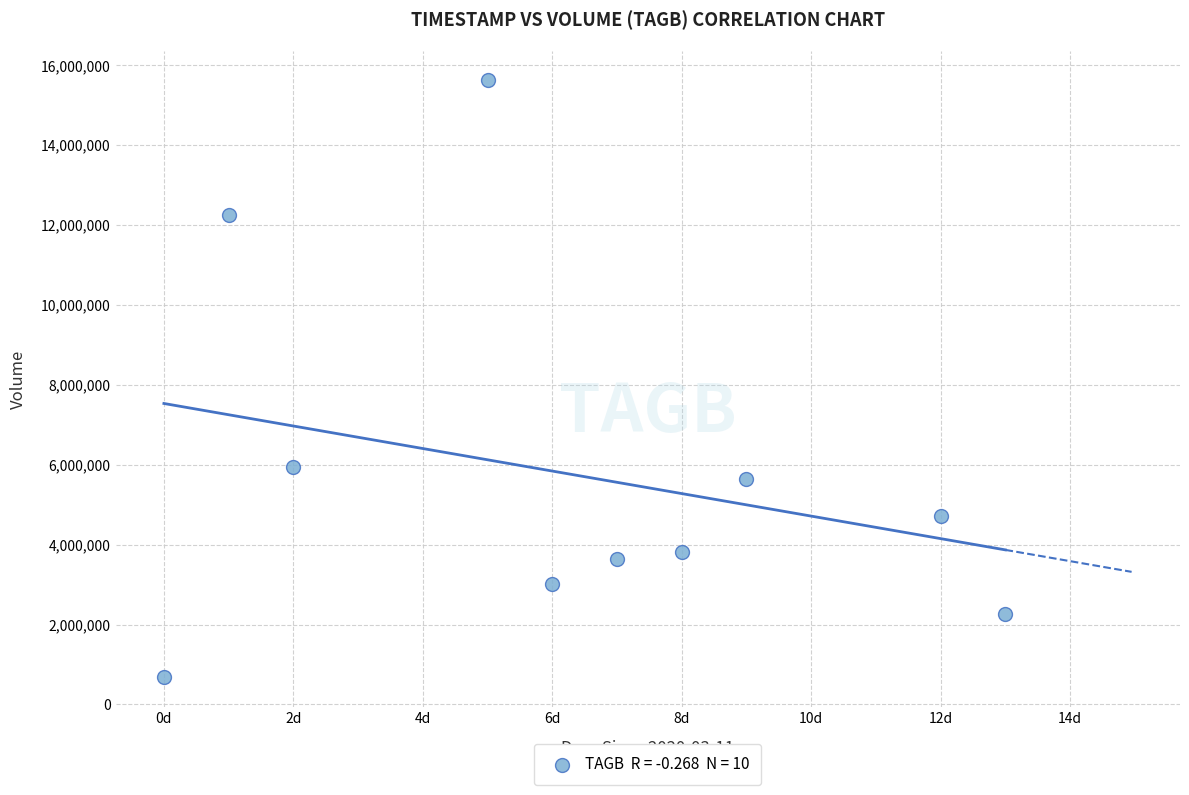

What is the average X value?

6